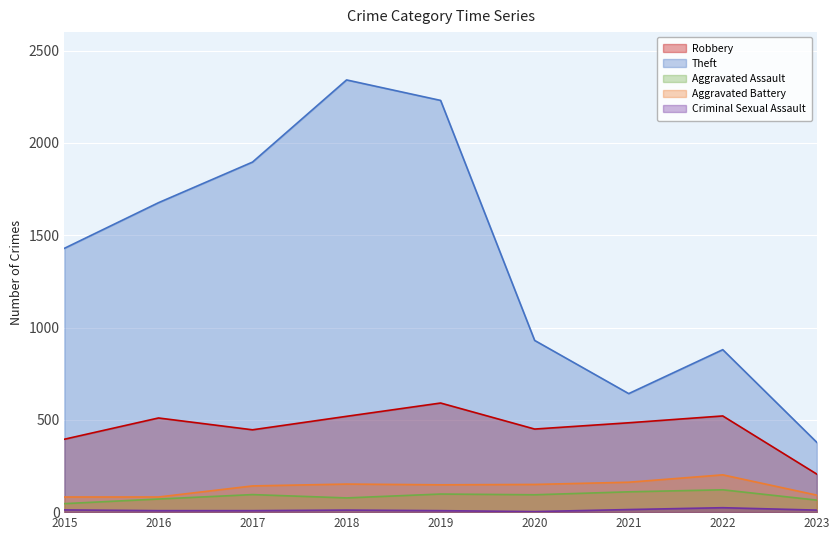

True or false: Theft has more than 2 interior local peaks.

False